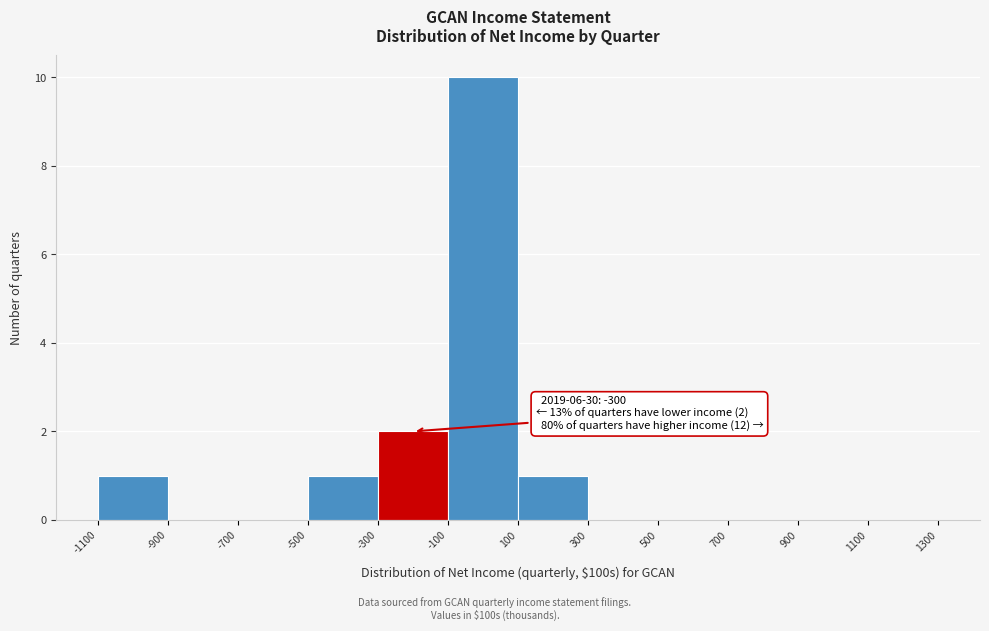

Which range on the x-axis has the tallest bar?

-100 to 100